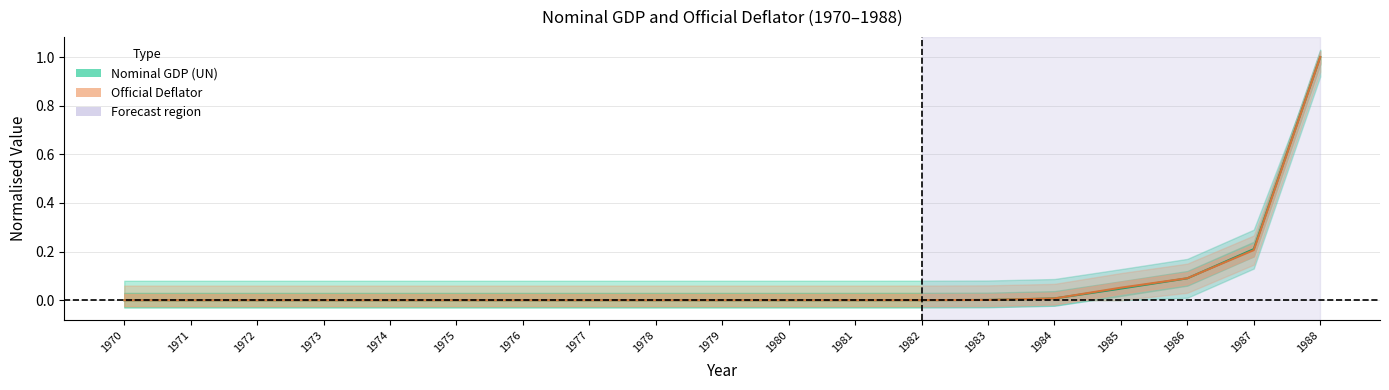

How many lines are shown in the chart?

2